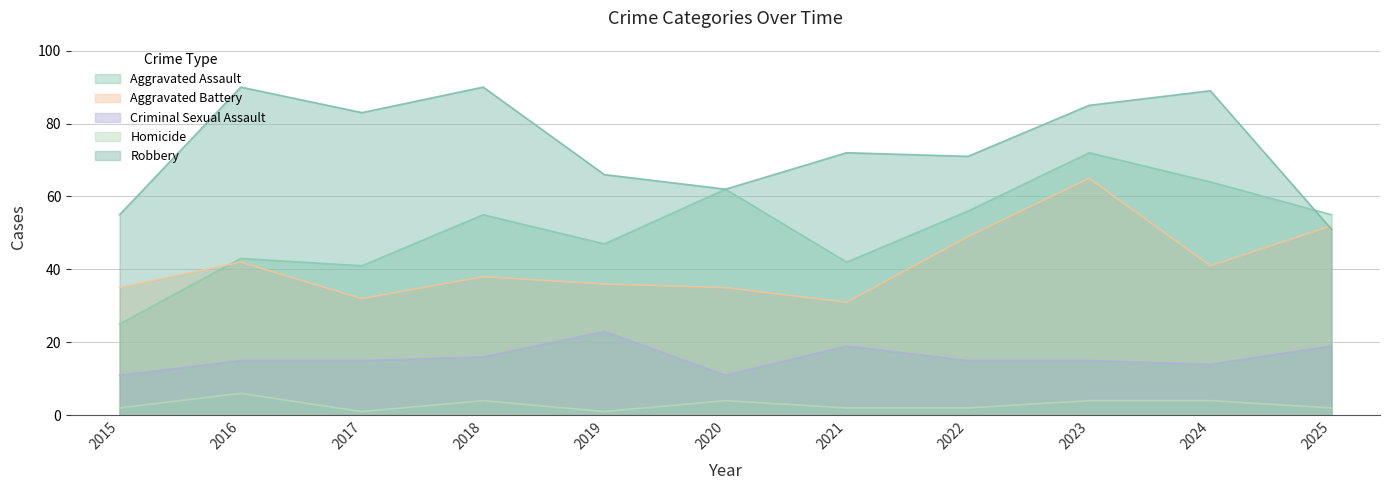

Where is the first local minimum for Homicide?

2017